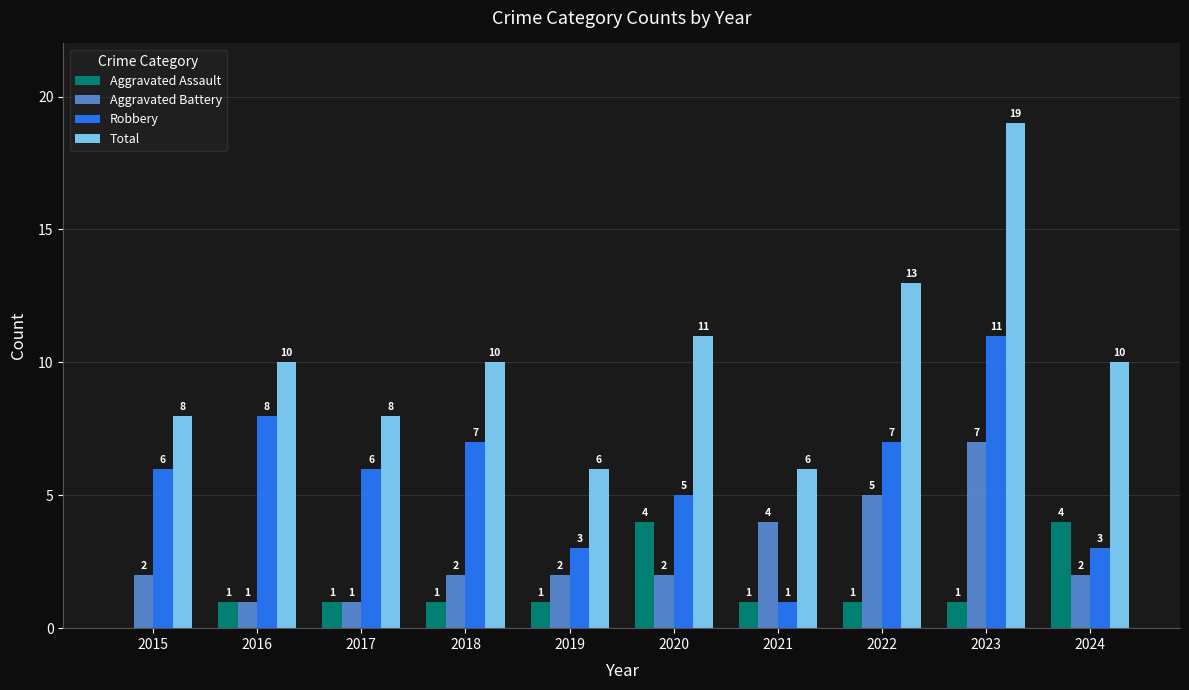

Is it true that Total equals 10 at 2024?

True